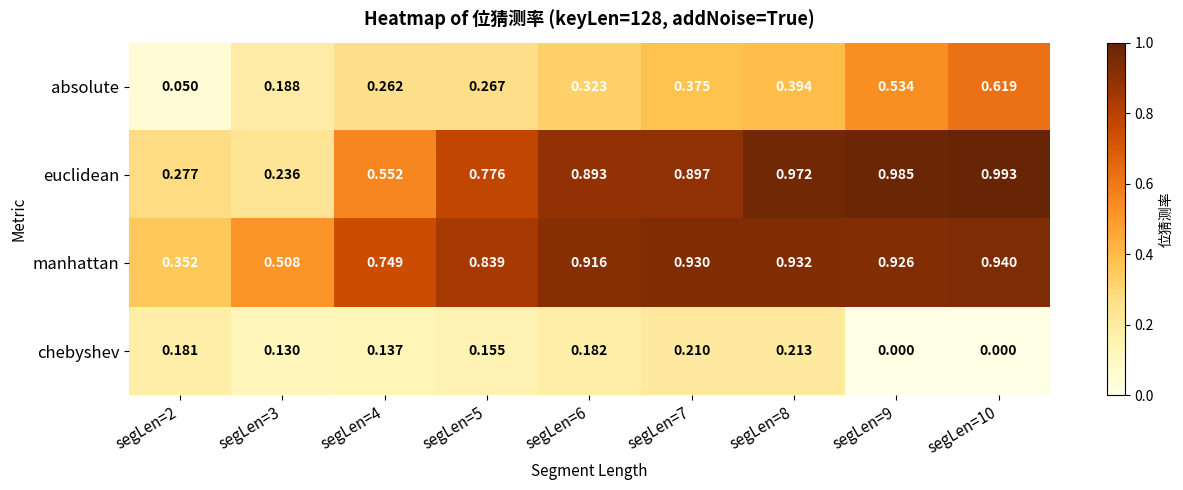

Which series has the largest total across all categories?

manhattan